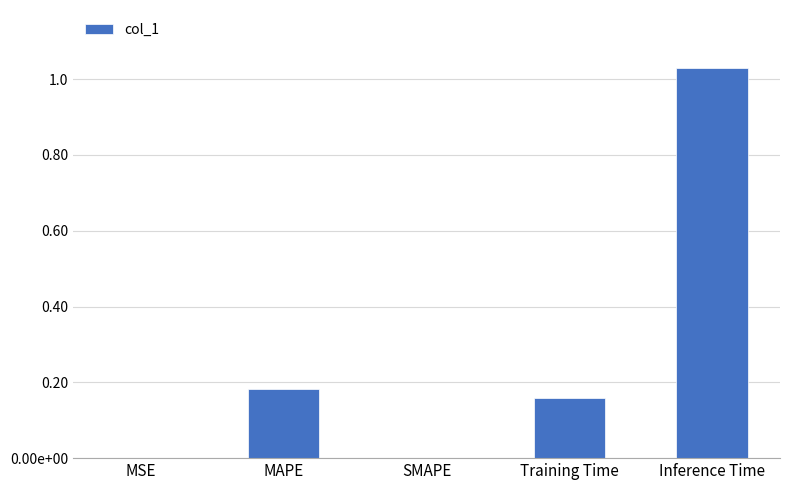

What is the difference between the maximum and minimum values?

1.0